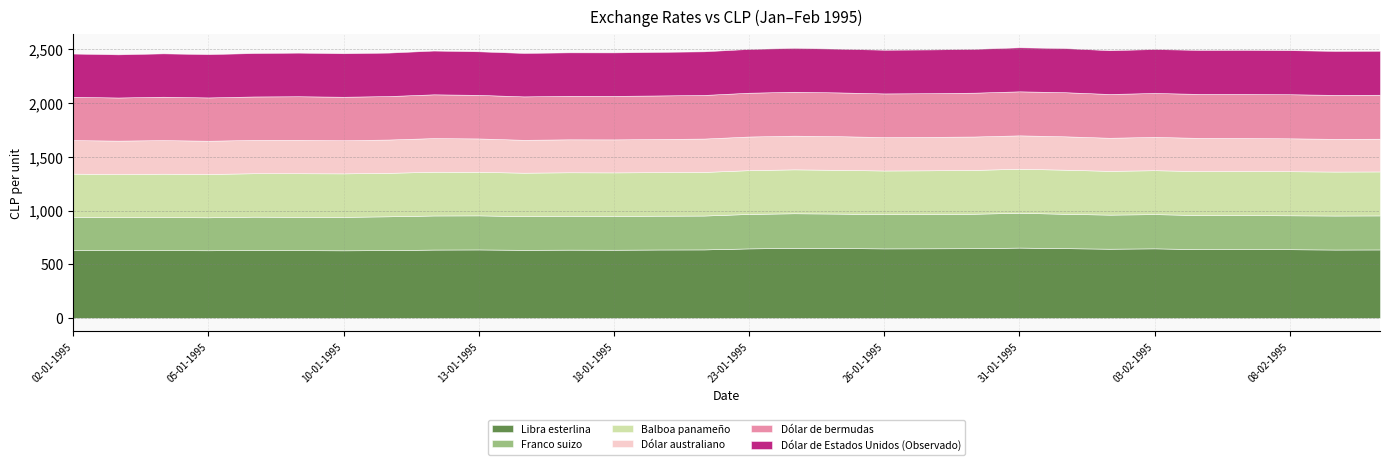

What are all the series names shown in the legend?

Libra esterlina, Franco suizo, Balboa panameño, Dólar australiano, Dólar de bermudas, Dólar de Estados Unidos (Observado)